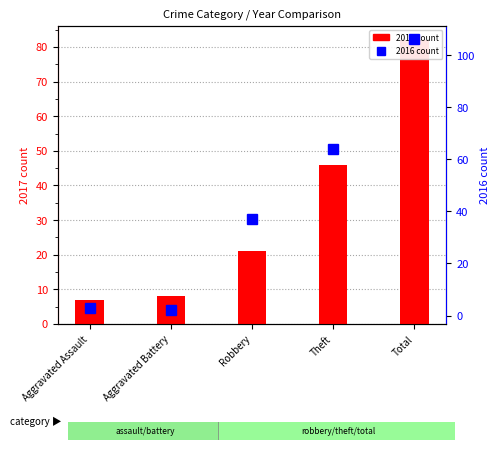

What is the minimum value shown in the chart?

2